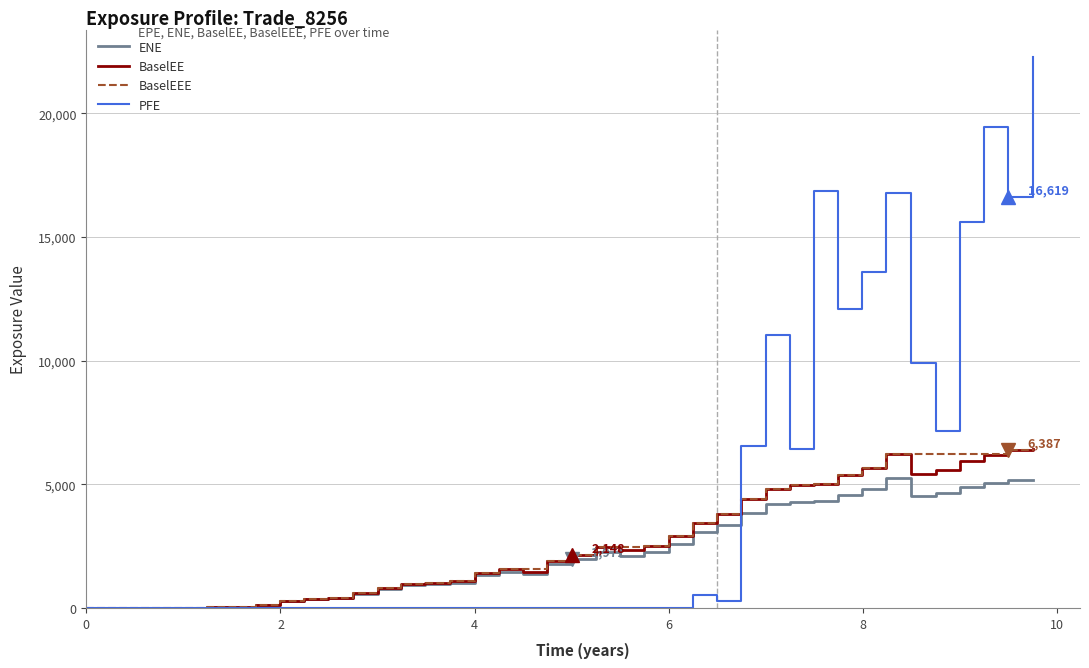

What is the maximum value shown in the chart?

22271.2